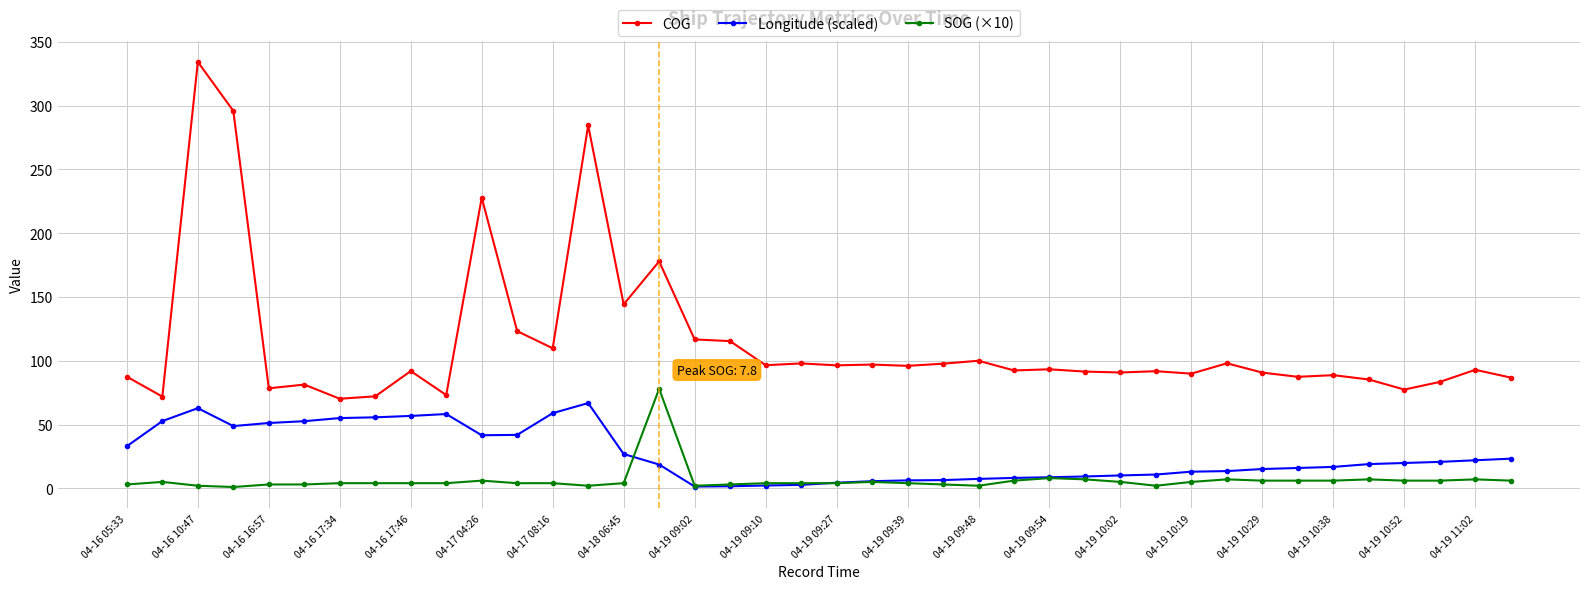

How many lines are shown in the chart?

3